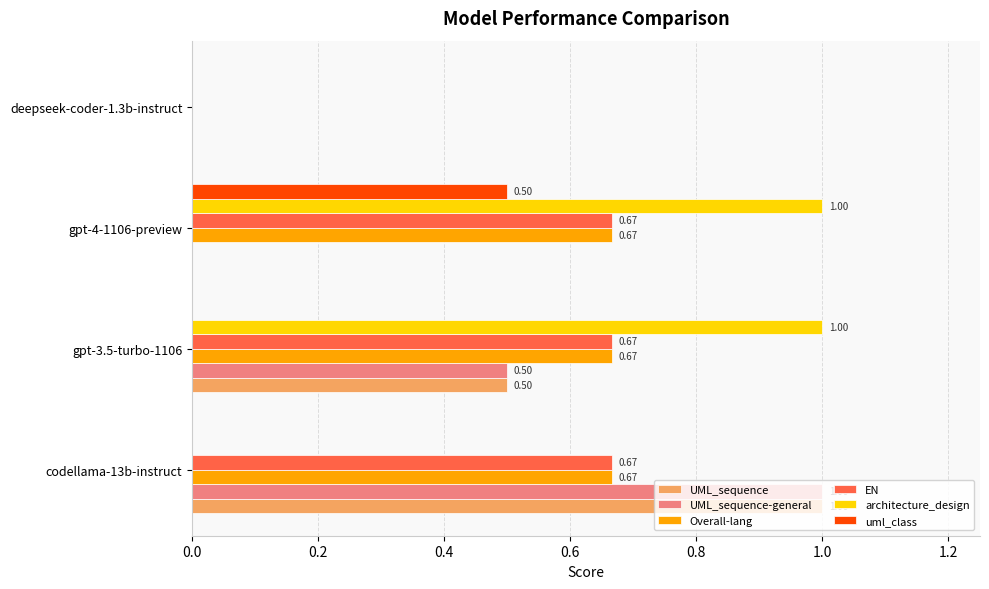

What is the total value across all series at gpt-4-1106-preview?

2.8